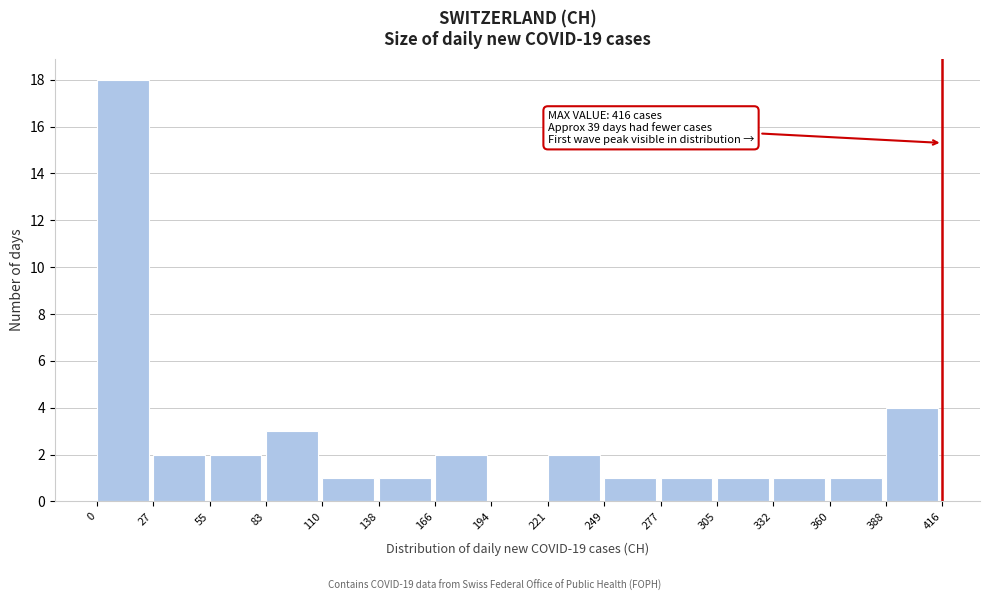

Which range on the x-axis has the tallest bar?

0 to 27